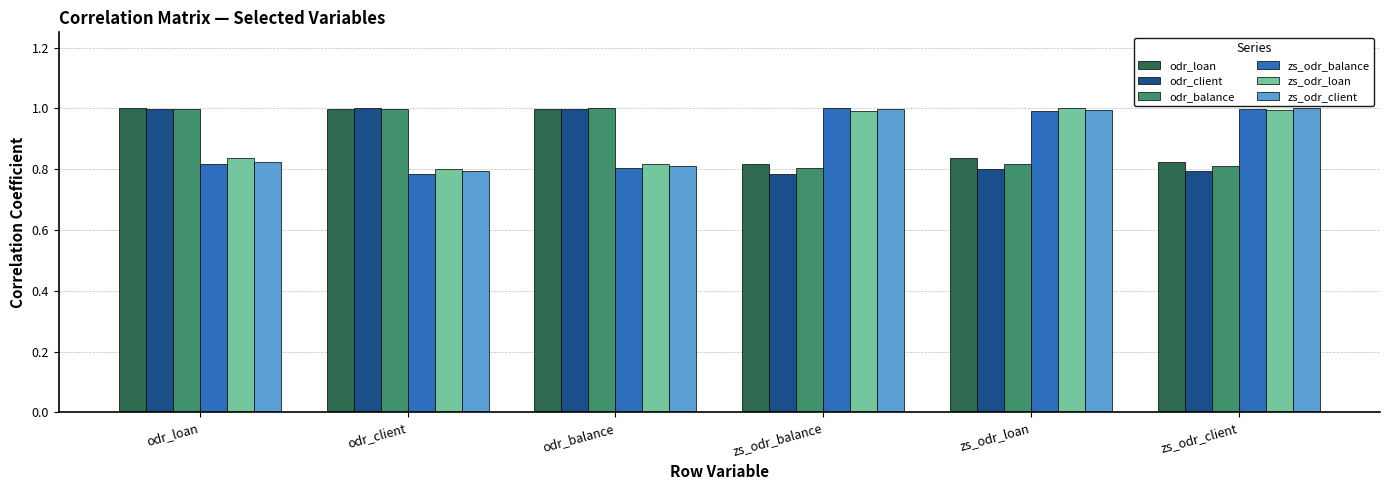

What value does the zs_odr_loan series have at zs_odr_balance?

1.0